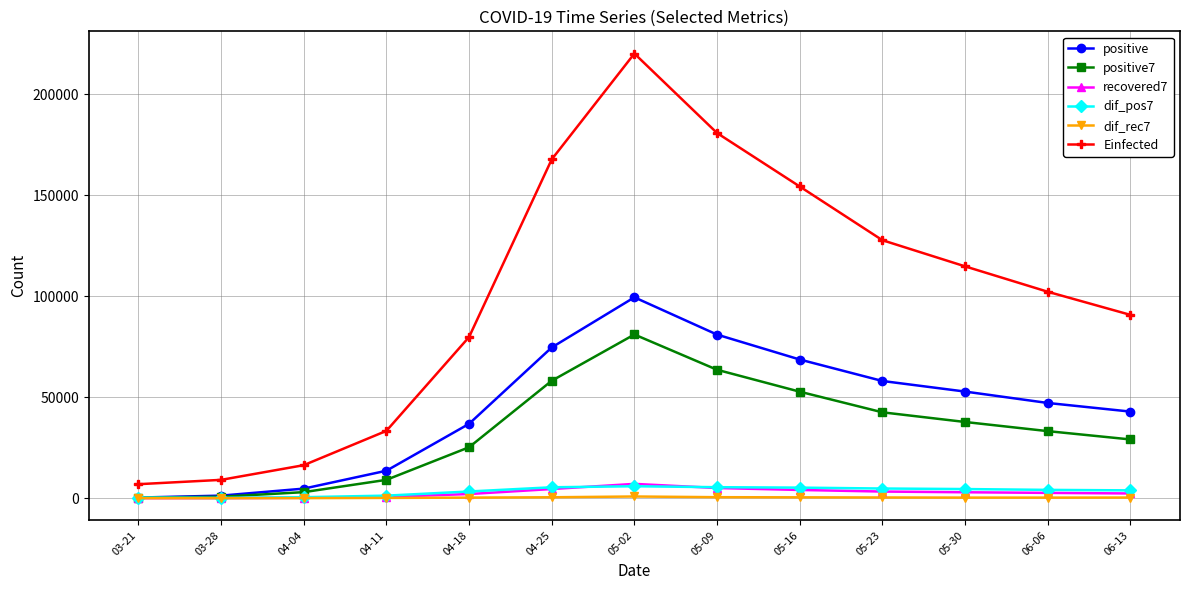

In positive, how many points are higher than both neighbors (excluding endpoints)?

1